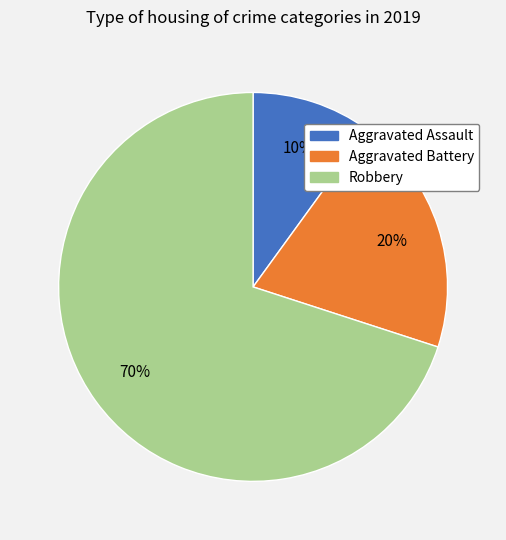

To the nearest percent, what is the difference between the largest and smallest slice percentages?

60%